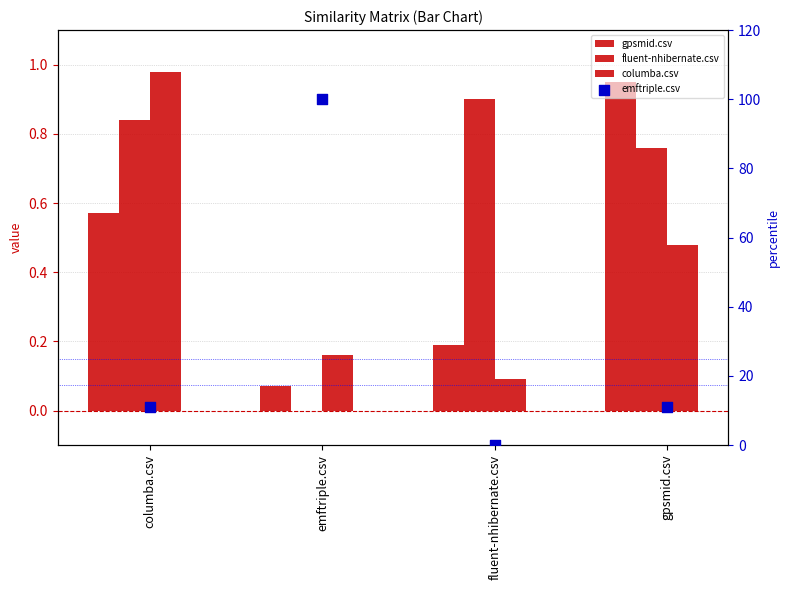

Which series has the largest total across all categories?

emftriple.csv